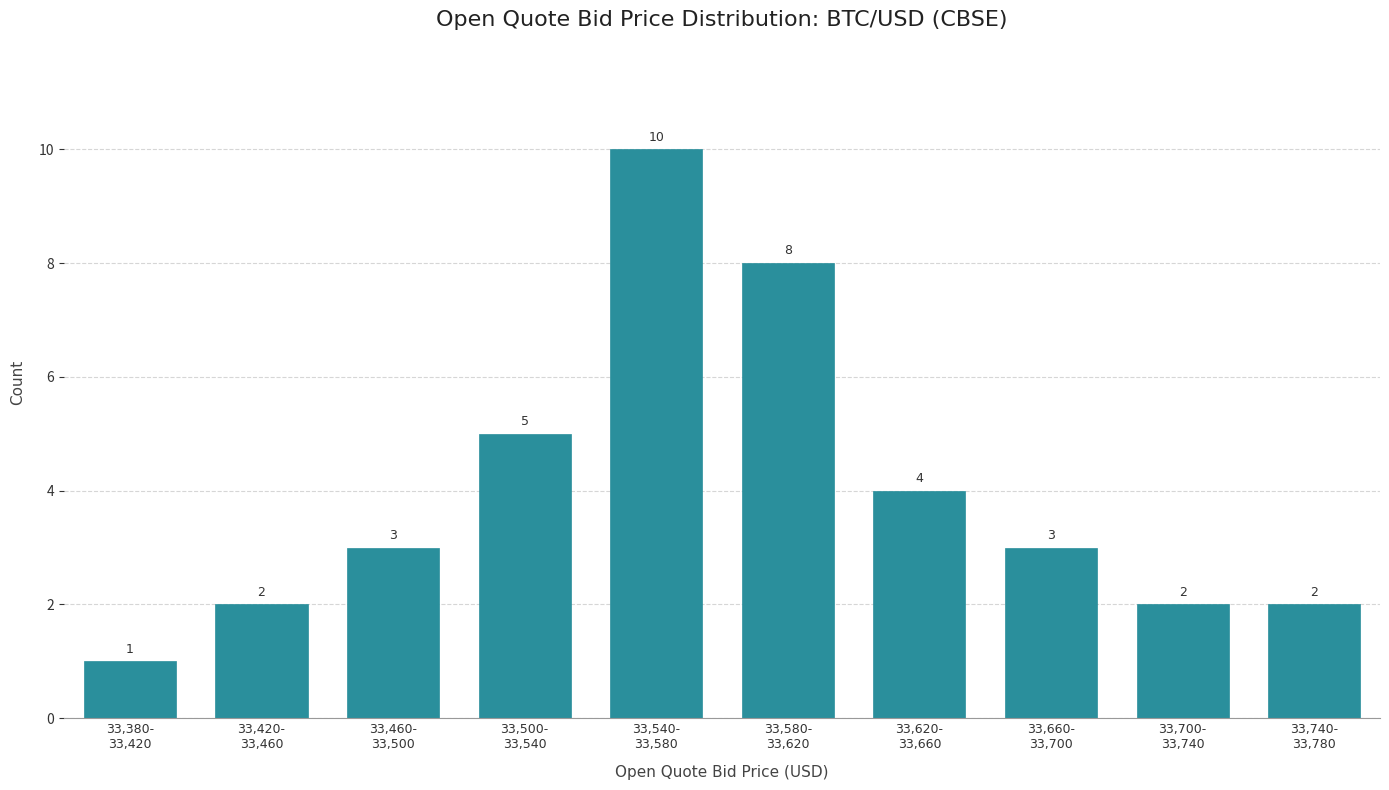

Reading left to right, what are all the values shown in this chart?

1	2	3	5	10	8	4	3	2	2